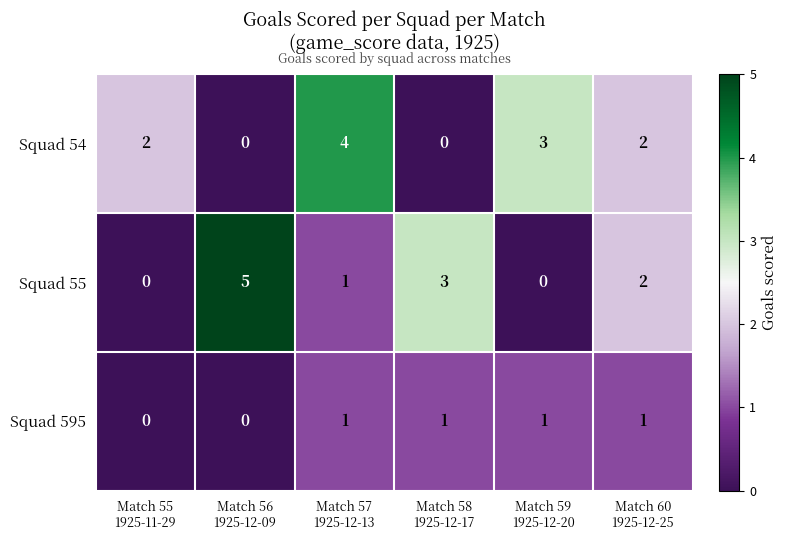

Reading left to right, list all the values displayed in this chart.

Squad 54: 2	0	4	0	3	2
Squad 55: 0	5	1	3	0	2
Squad 595: 0	0	1	1	1	1